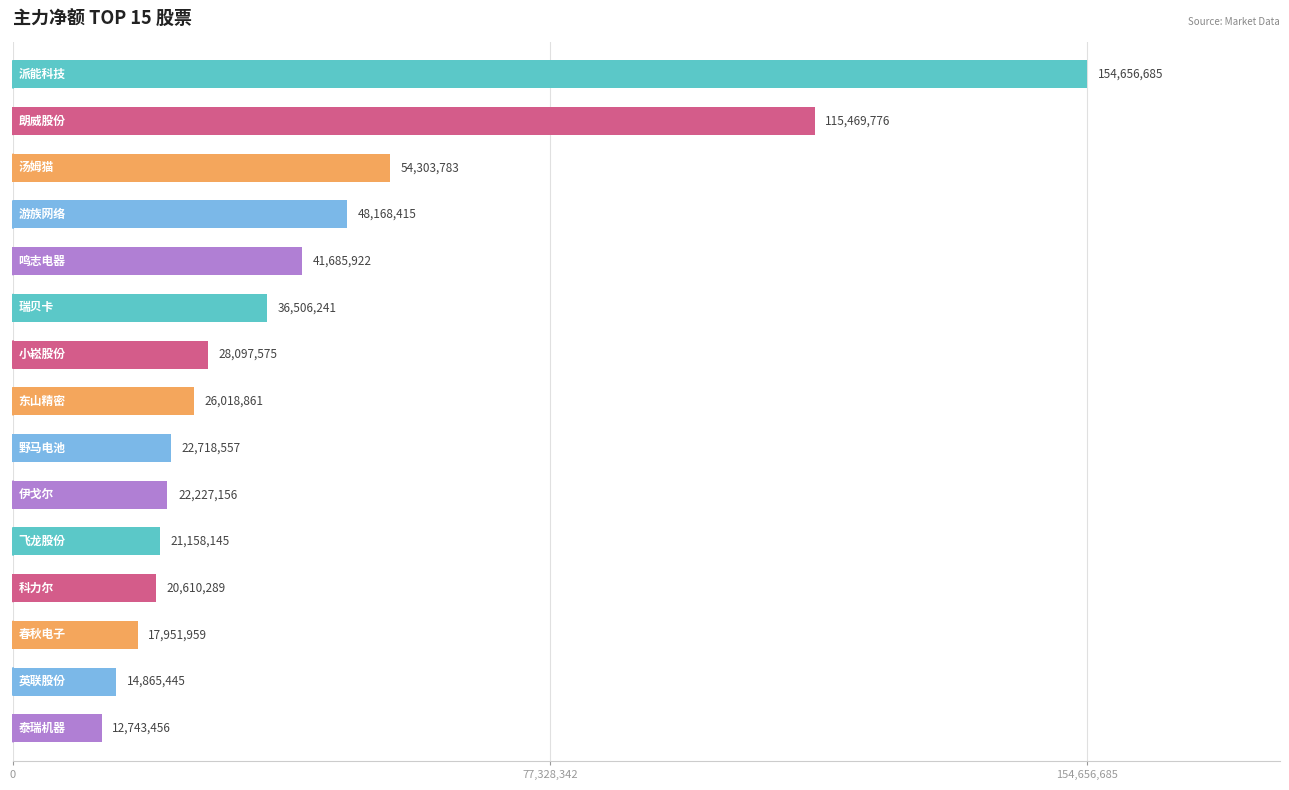

How many bars are there in total?

15